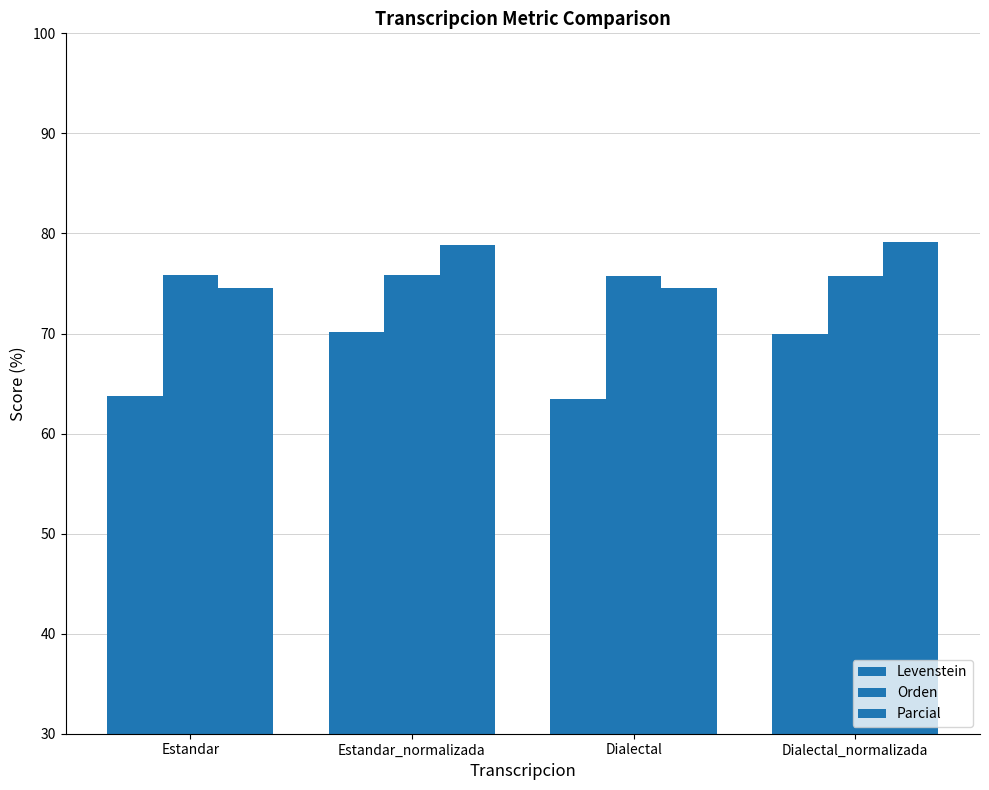

Are the bars horizontal?

No